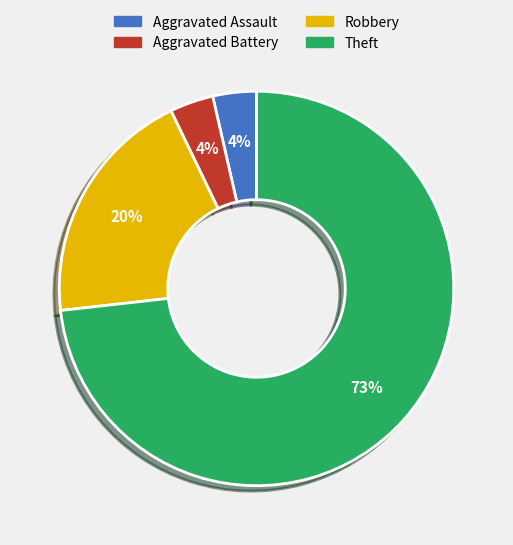

Which has a higher value, Aggravated Assault or Robbery?

Robbery